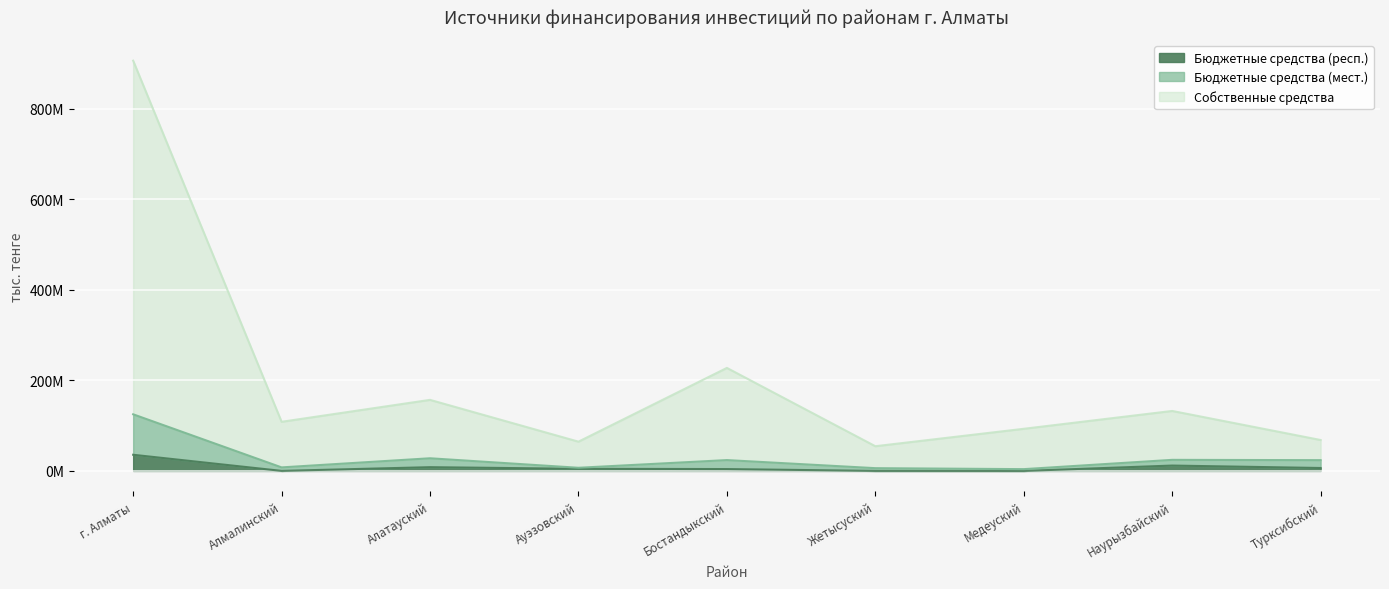

How many lines are shown in the chart?

3